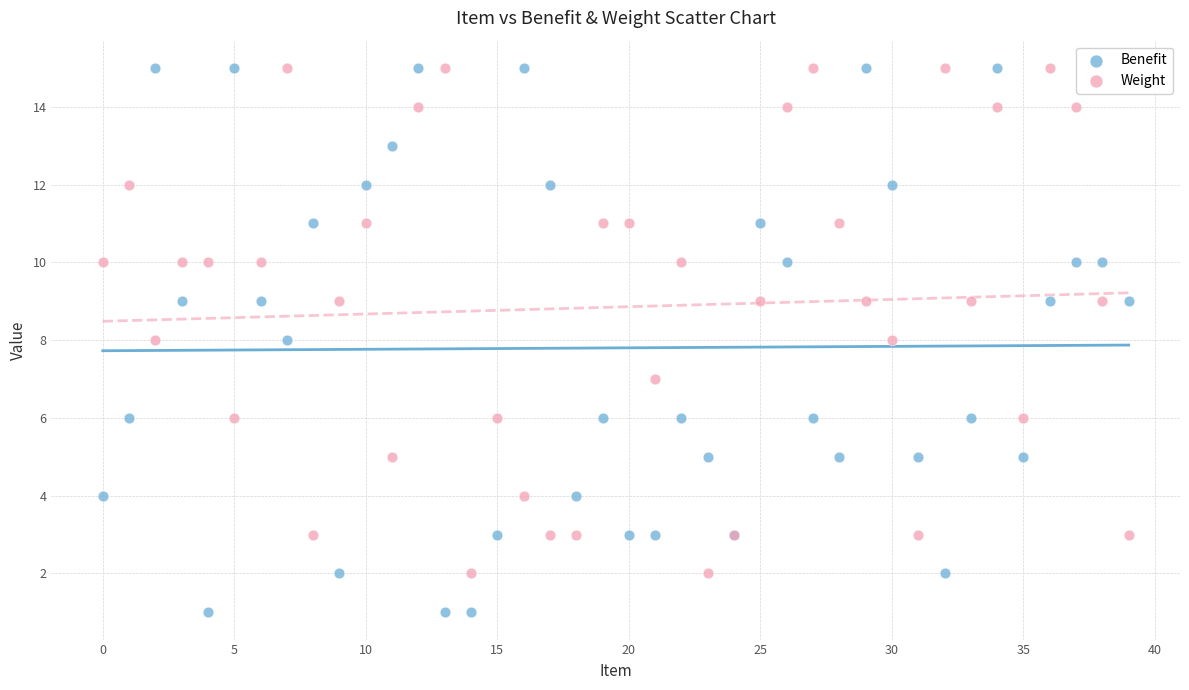

Which series has the widest spread of Y values?

Benefit